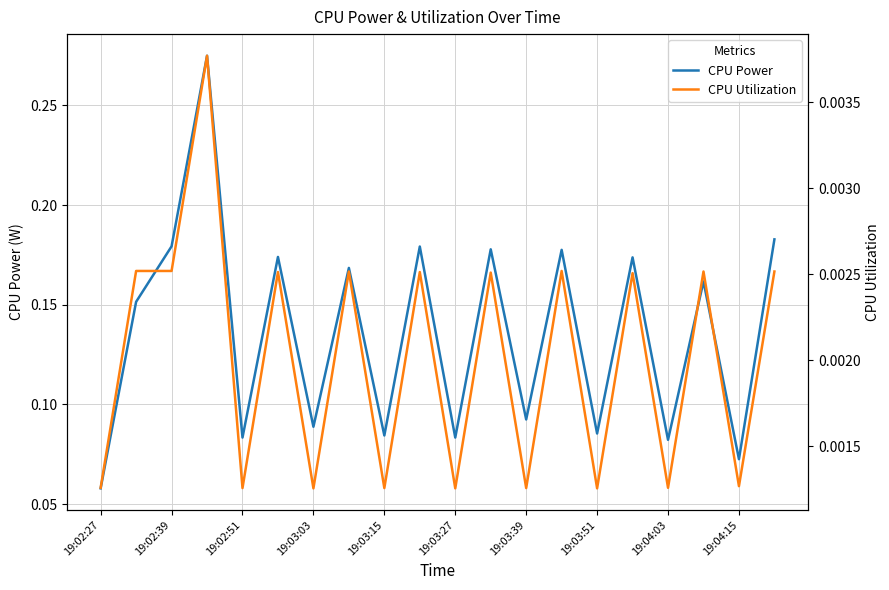

Reading left to right, transcribe all the data shown in this chart.

CPU Power: 0.1	0.2	0.2	0.3	0.1	0.2	0.1	0.2	0.1	0.2	0.1	0.2	0.1	0.2	0.1	0.2	0.1	0.2	0.1	0.2
CPU Utilization: 0.0	0.0	0.0	0.0	0.0	0.0	0.0	0.0	0.0	0.0	0.0	0.0	0.0	0.0	0.0	0.0	0.0	0.0	0.0	0.0